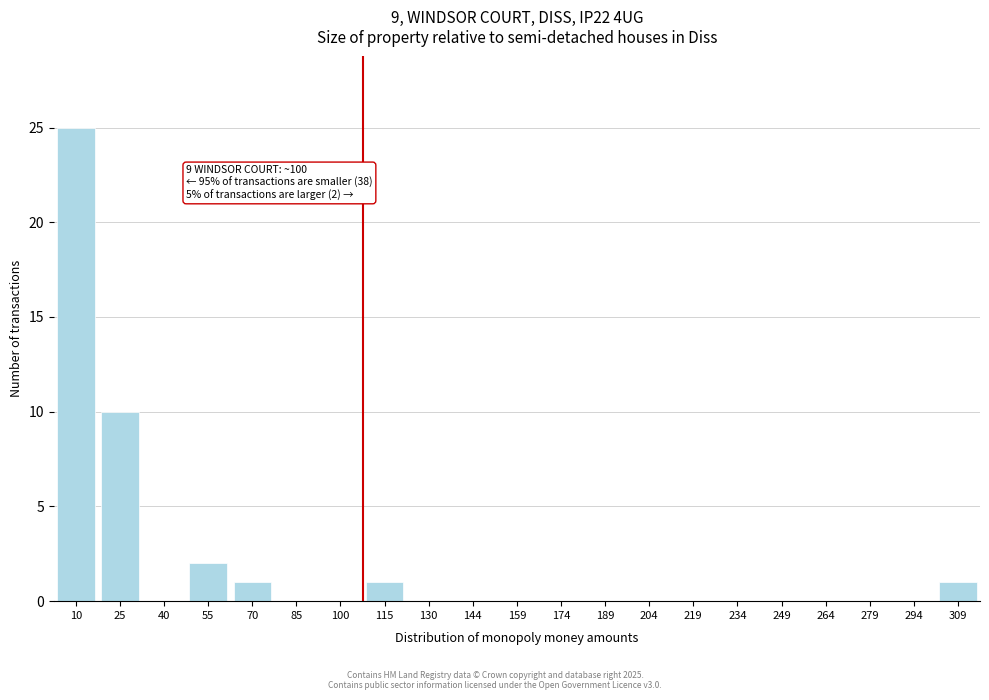

Reading right to left, what are all the values shown in this chart?

309=1	294=0	279=0	264=0	249=0	234=0	219=0	204=0	189=0	174=0	159=0	144=0	130=0	115=1	100=0	85=0	70=1	55=2	40=0	25=10	10=25